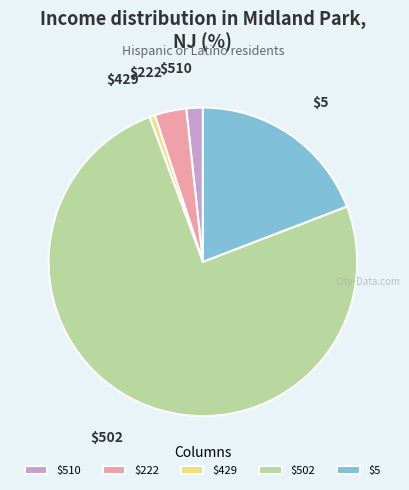

How many segments does this pie chart have?

5